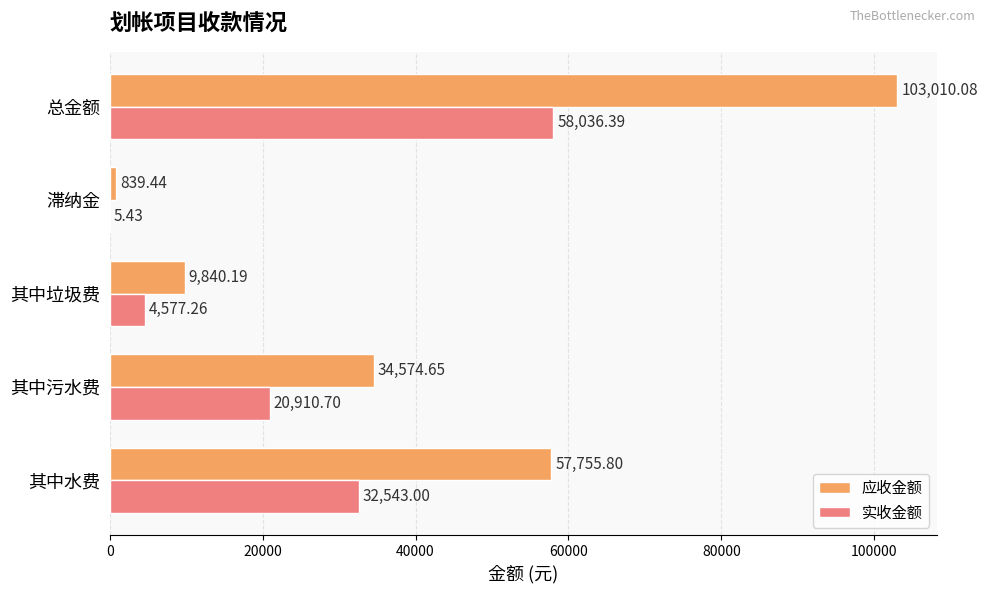

What is the sum of all 实收金额 values?

116072.8